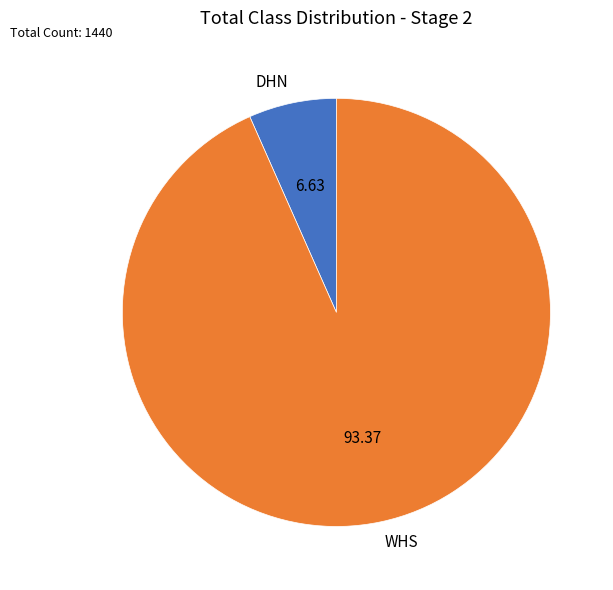

Which category has the biggest portion of the pie?

WHS